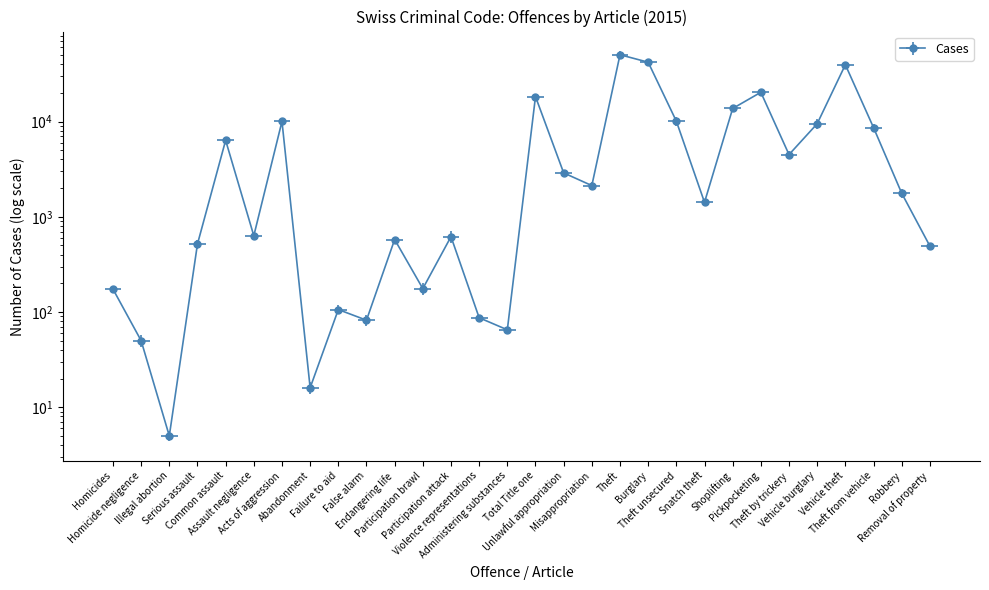

What is the difference between the maximum and second lowest values?

50253